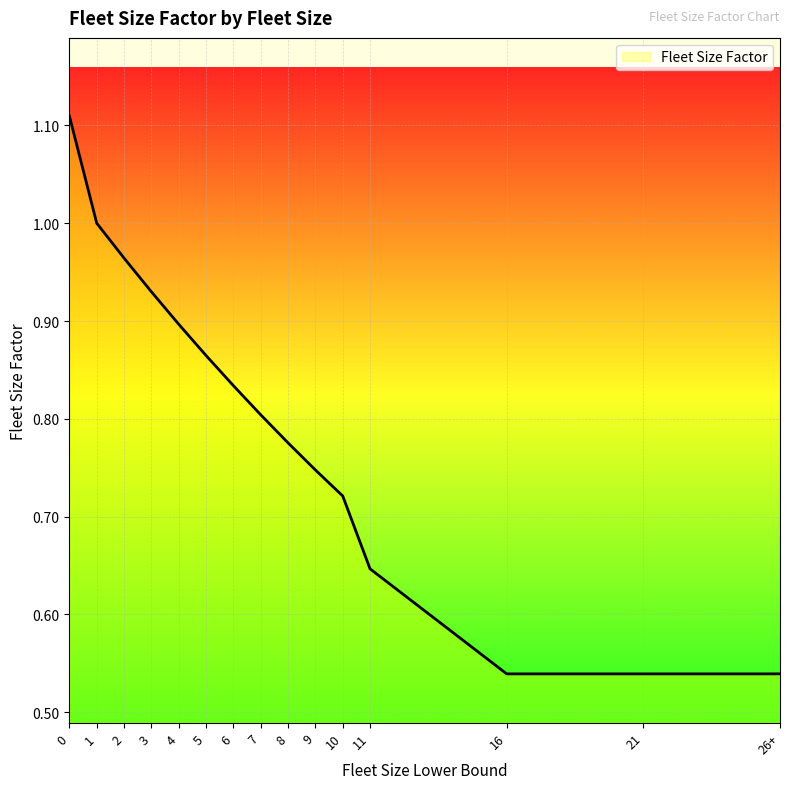

What is the difference between the values at 10 and 2?

0.2